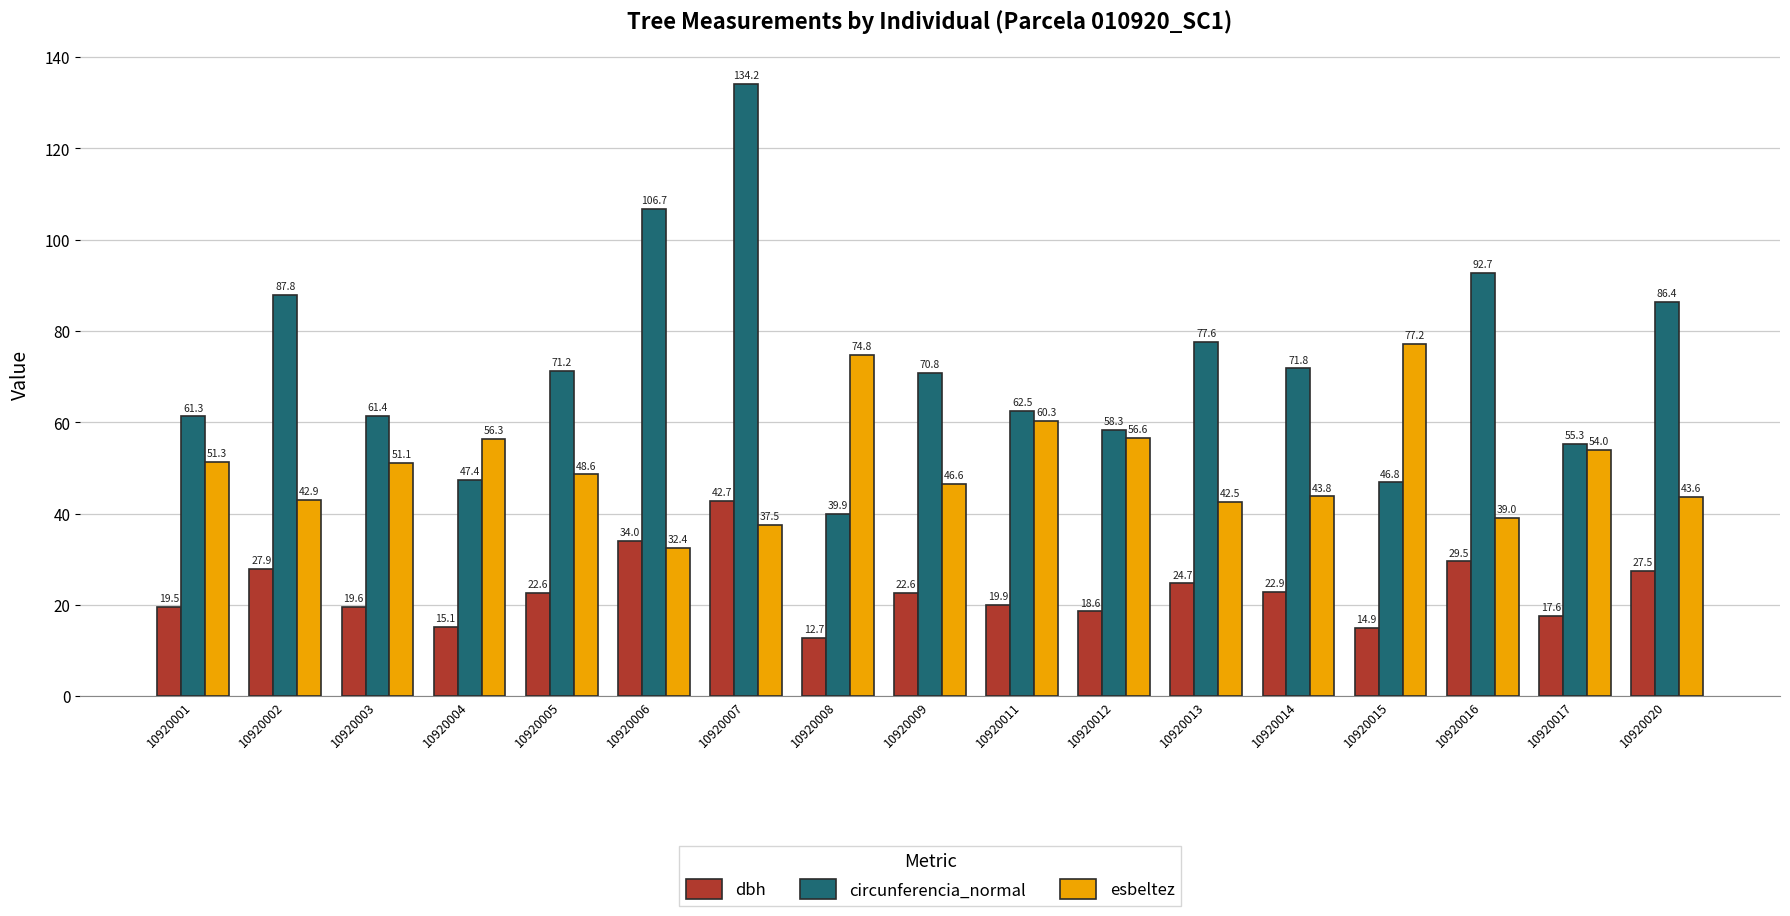

What are all the series names shown in the legend?

dbh, circunferencia_normal, esbeltez